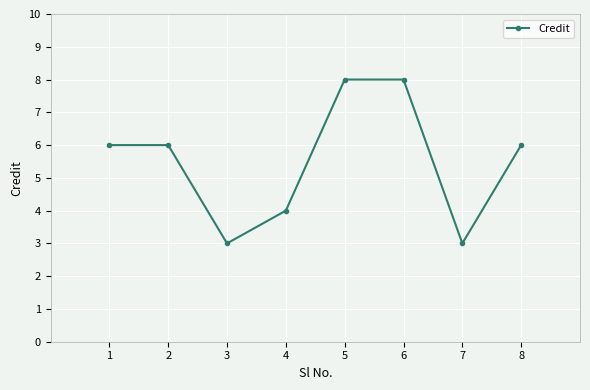

Which has a higher value, 8 or 3?

8